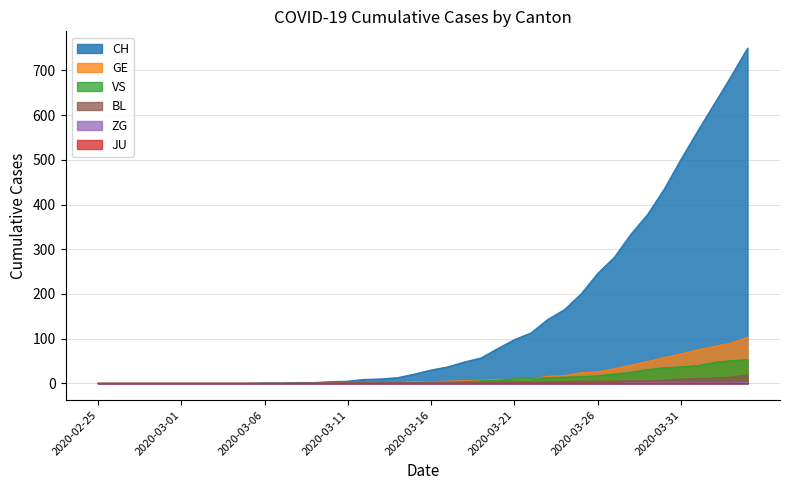

What is the approximate value of GE at 2020-04-02, to the nearest 50?

100